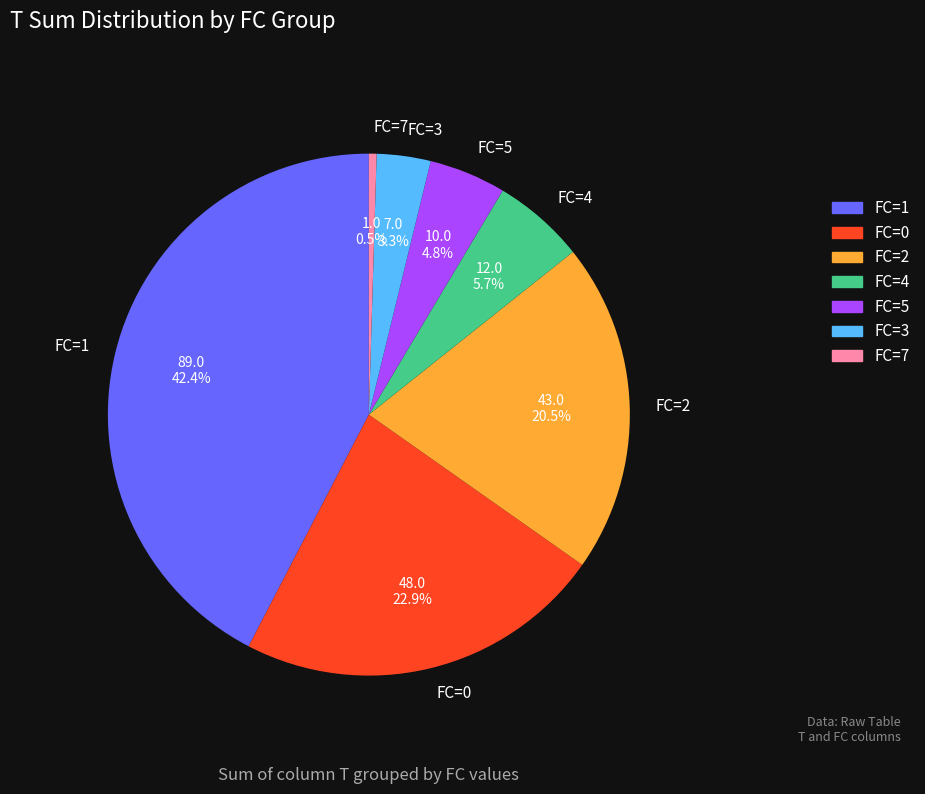

Rank the categories by value from highest to lowest.

FC=1, FC=0, FC=2, FC=4, FC=5, FC=3, FC=7